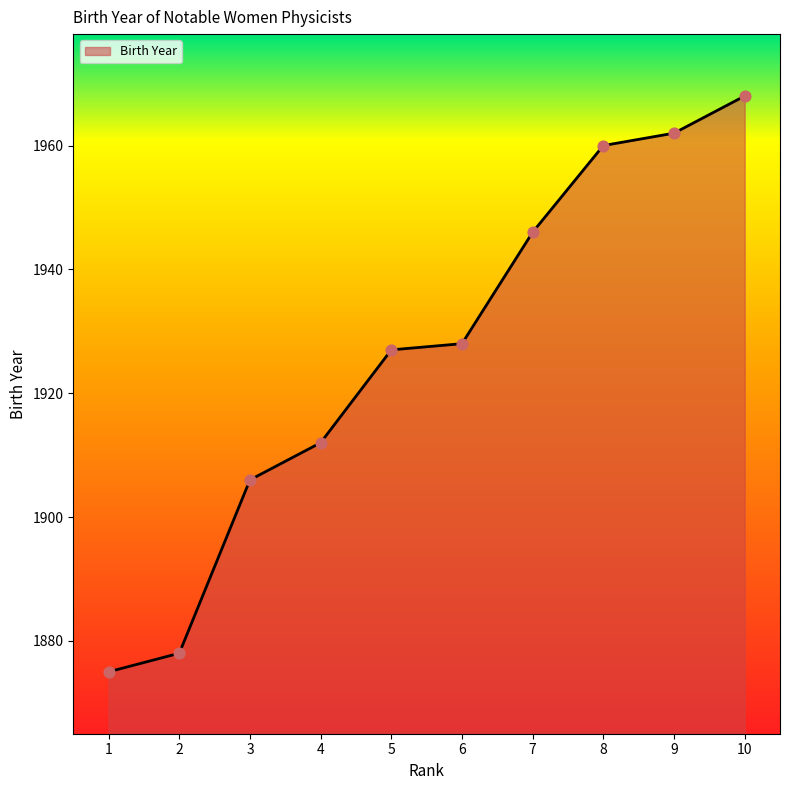

Between 7 and 2, which is larger?

7